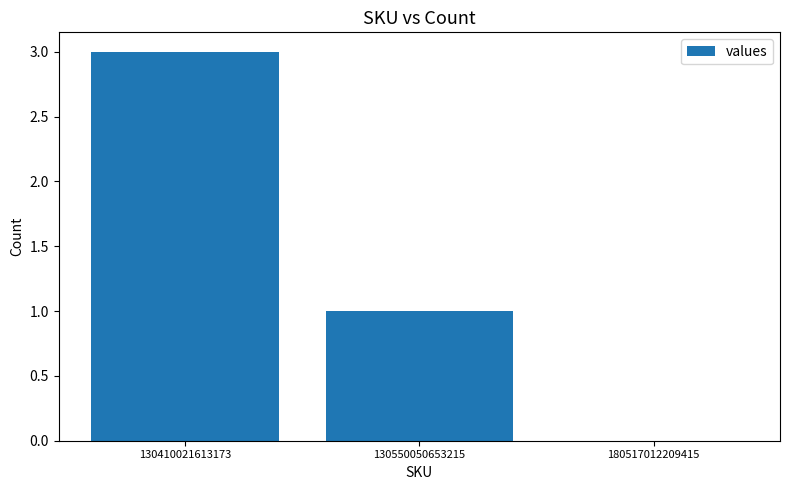

At which label does the data first exceed 1?

130410021613173